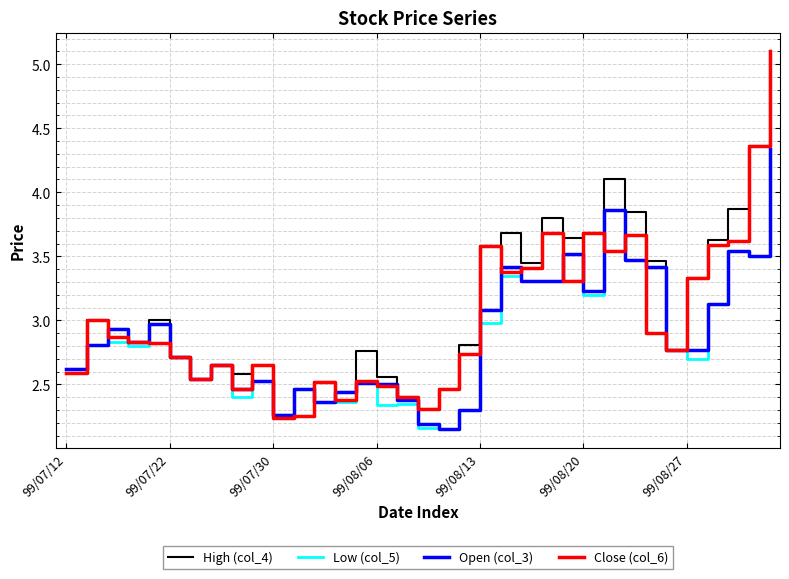

What is the average value of the Close (col_6) series?

3.0